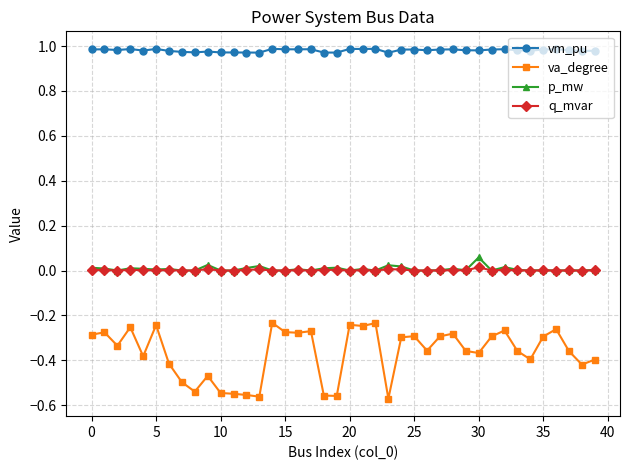

How many distinct data groups are displayed?

4